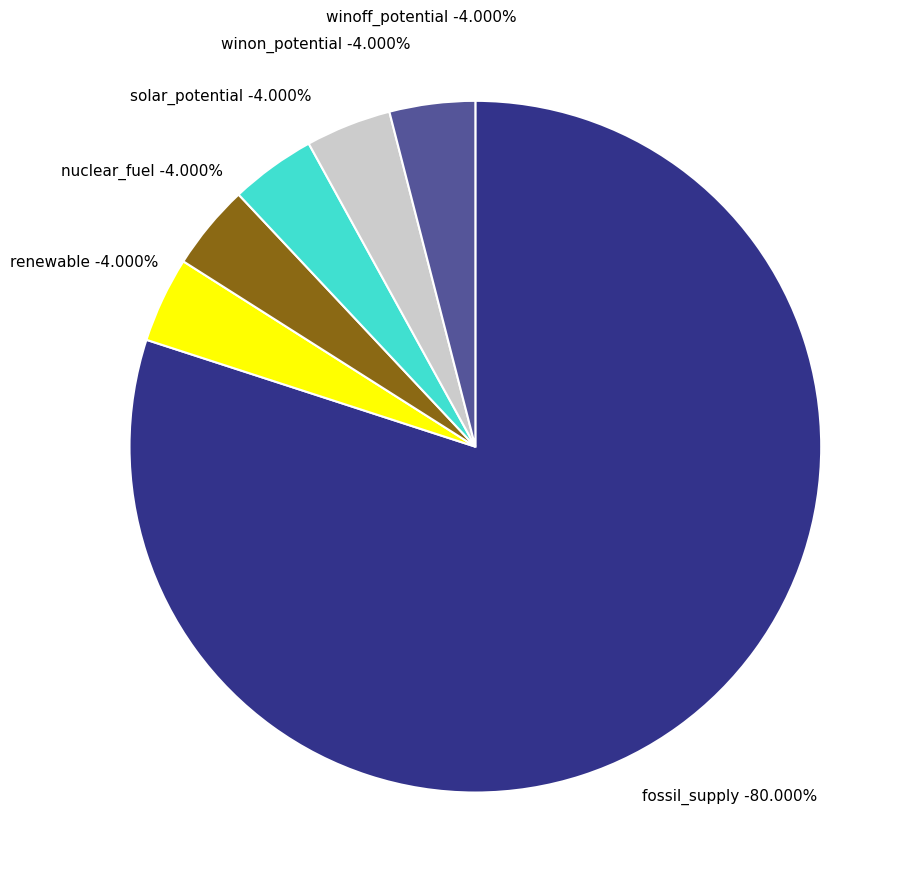

To the nearest percent, what portion does solar_potential represent?

4%